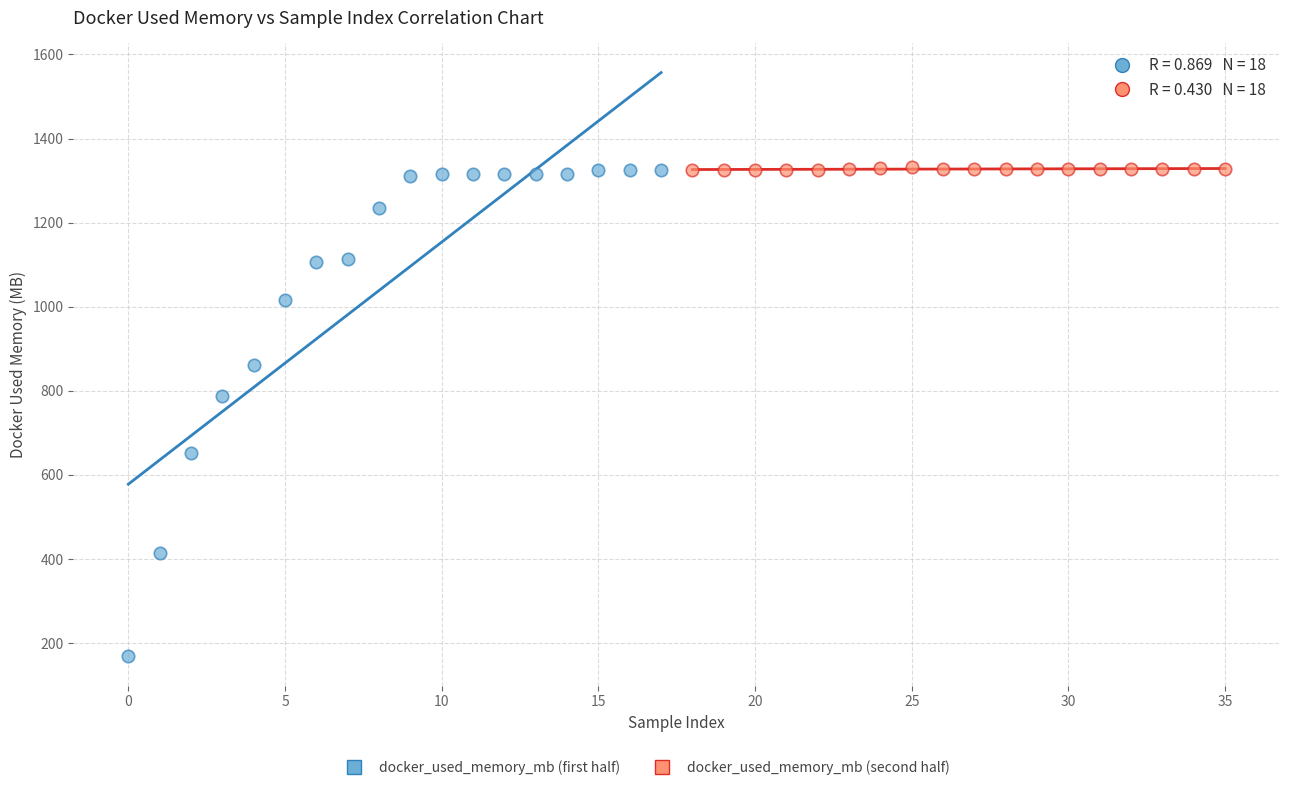

Which series has the largest Y range (max minus min)?

docker_used_memory_mb (first half)